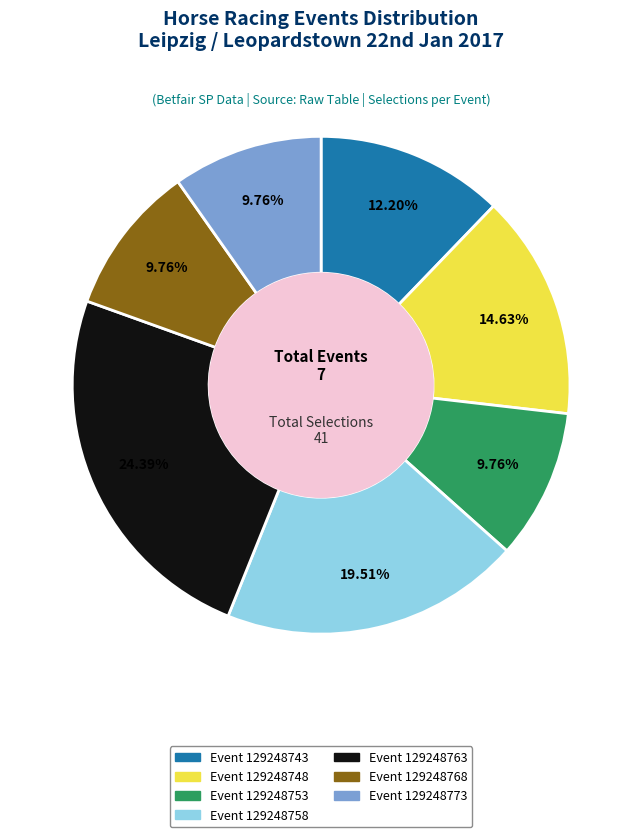

Combined, do Event 129248773 and Event 129248768 account for over 50%?

No